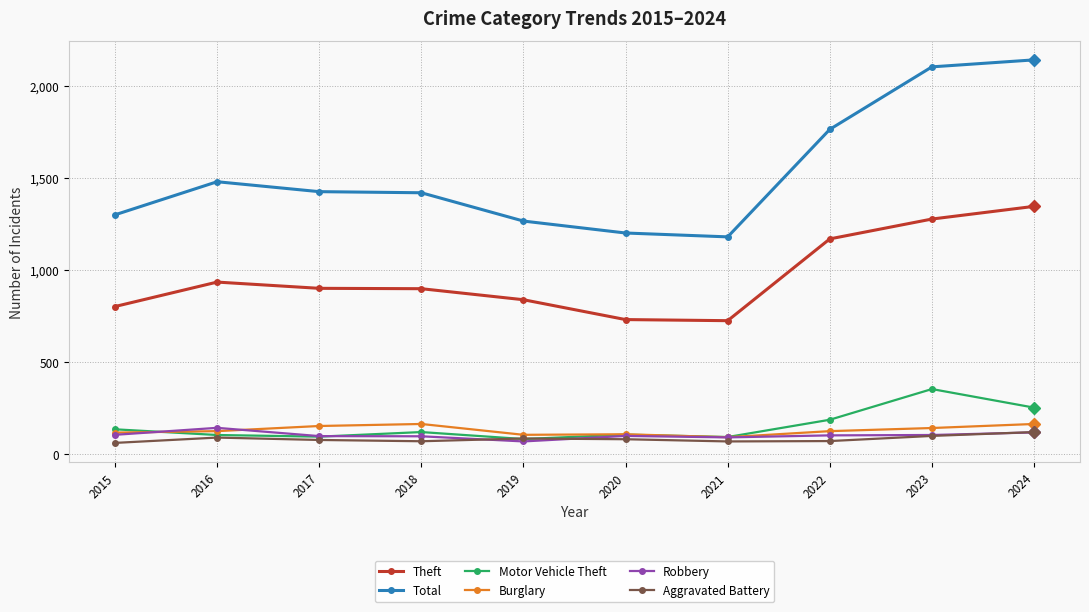

How many data points in Aggravated Battery are less than 78?

5